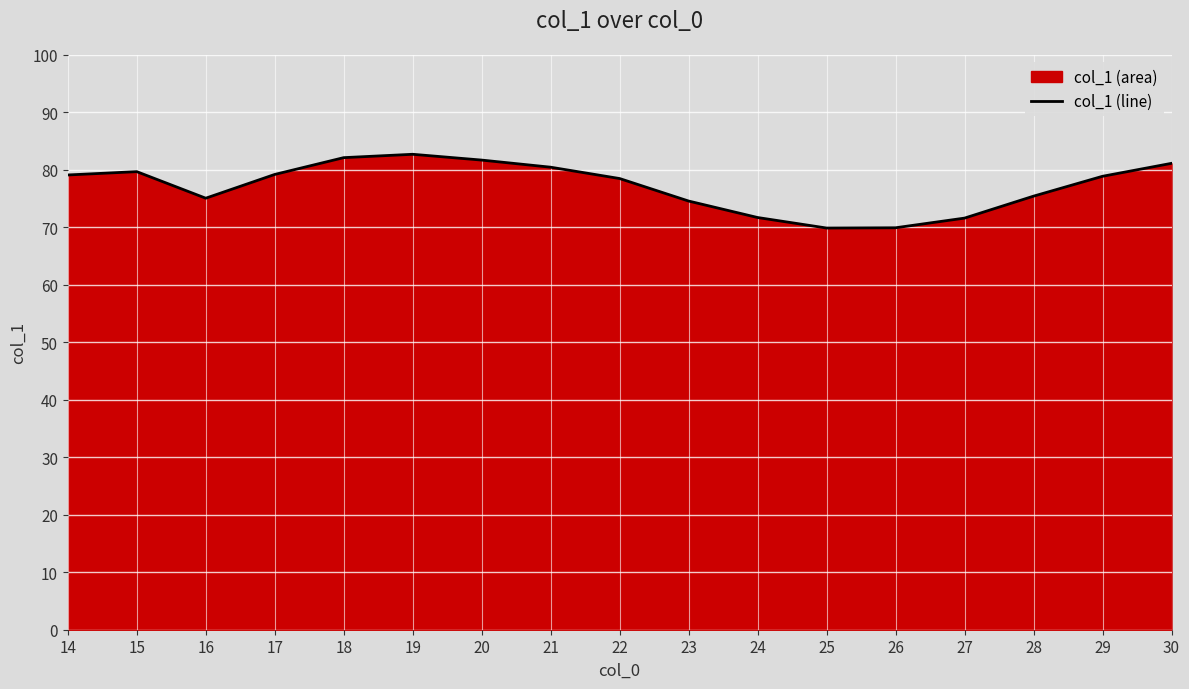

How many points are lower than both their immediate neighbors (excluding endpoints)?

2